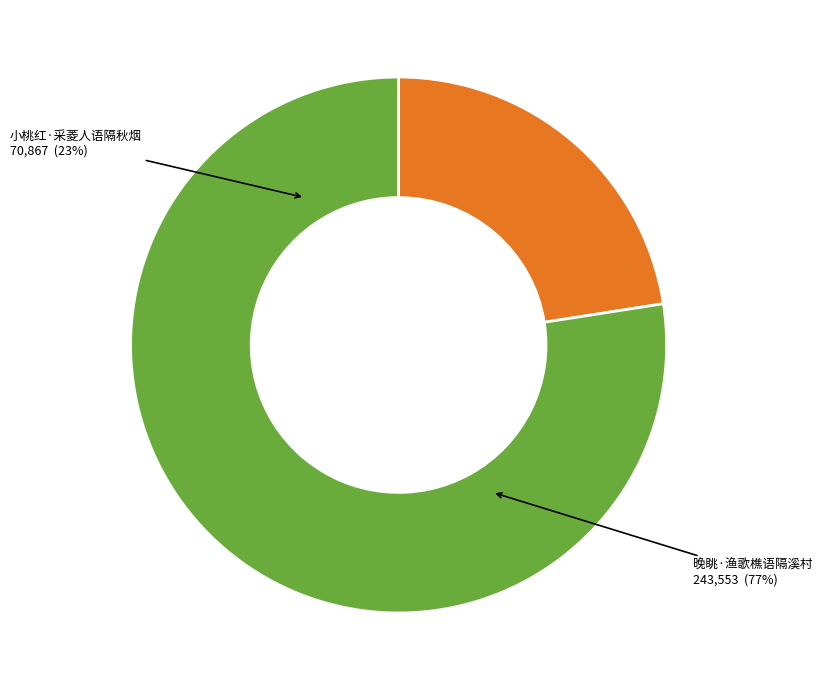

True or false: 小桃红·采菱人语隔秋烟 accounts for 23% of the total.

True